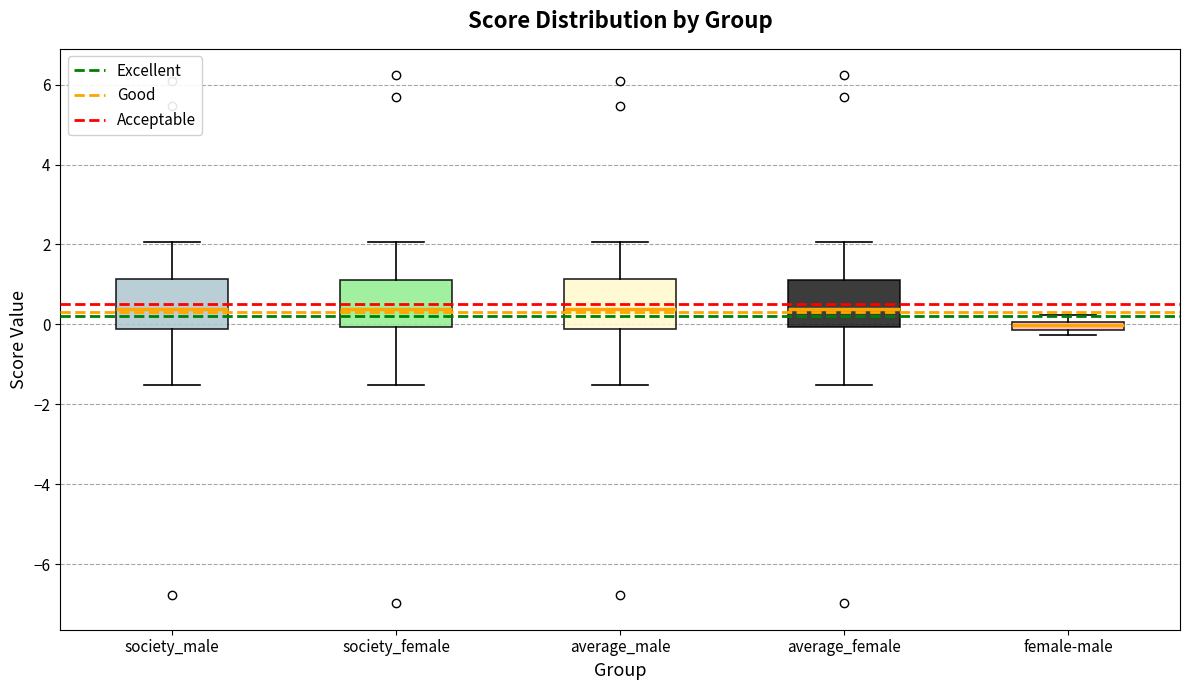

Where does the lower whisker of the box for average_male end on the y-axis? The values are not printed on the chart, so give them approximately, as read against the axis.

-1.6